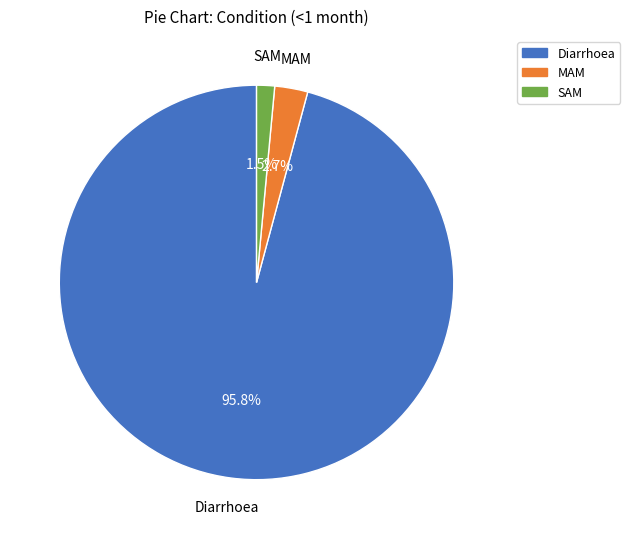

How many slices are in this pie chart?

3